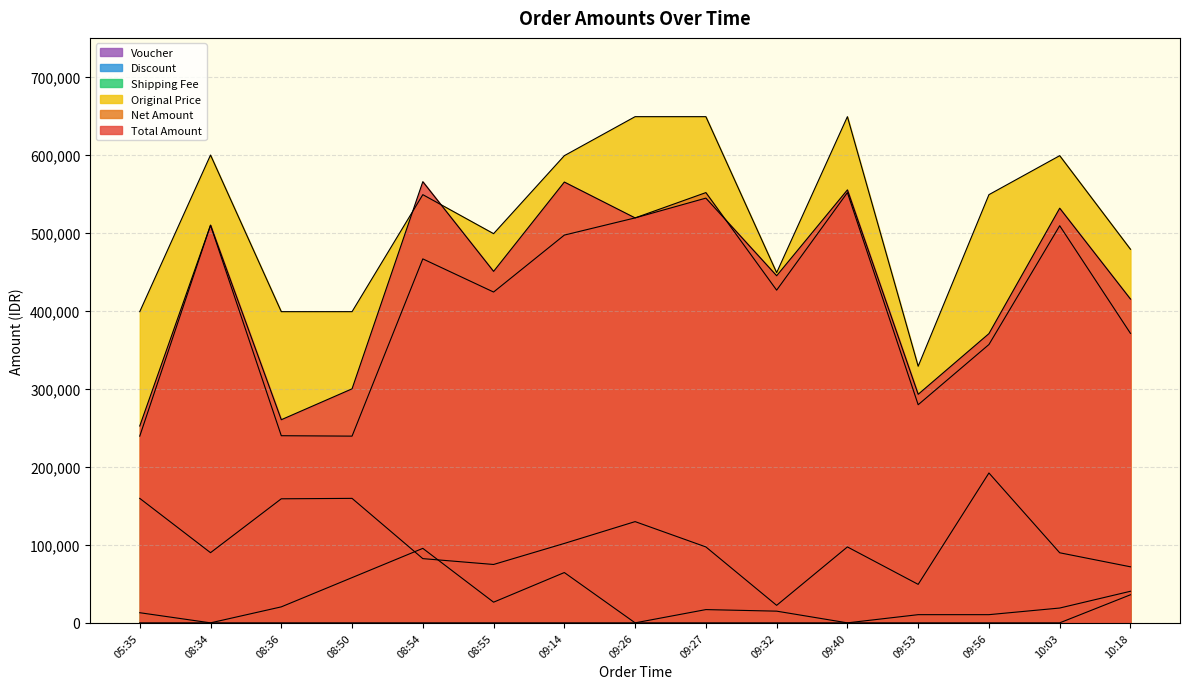

True or false: Total Amount has more than 2 interior local peaks.

True